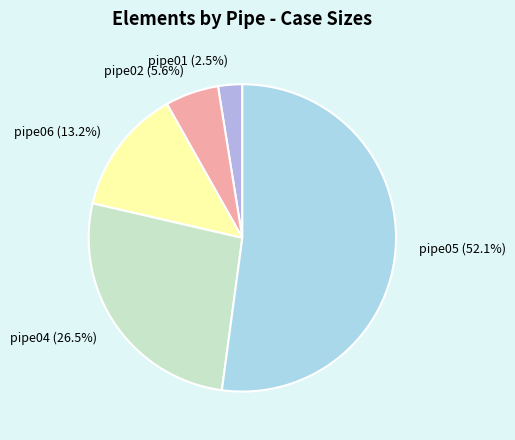

How much of the chart is everything except pipe06?

86.8%